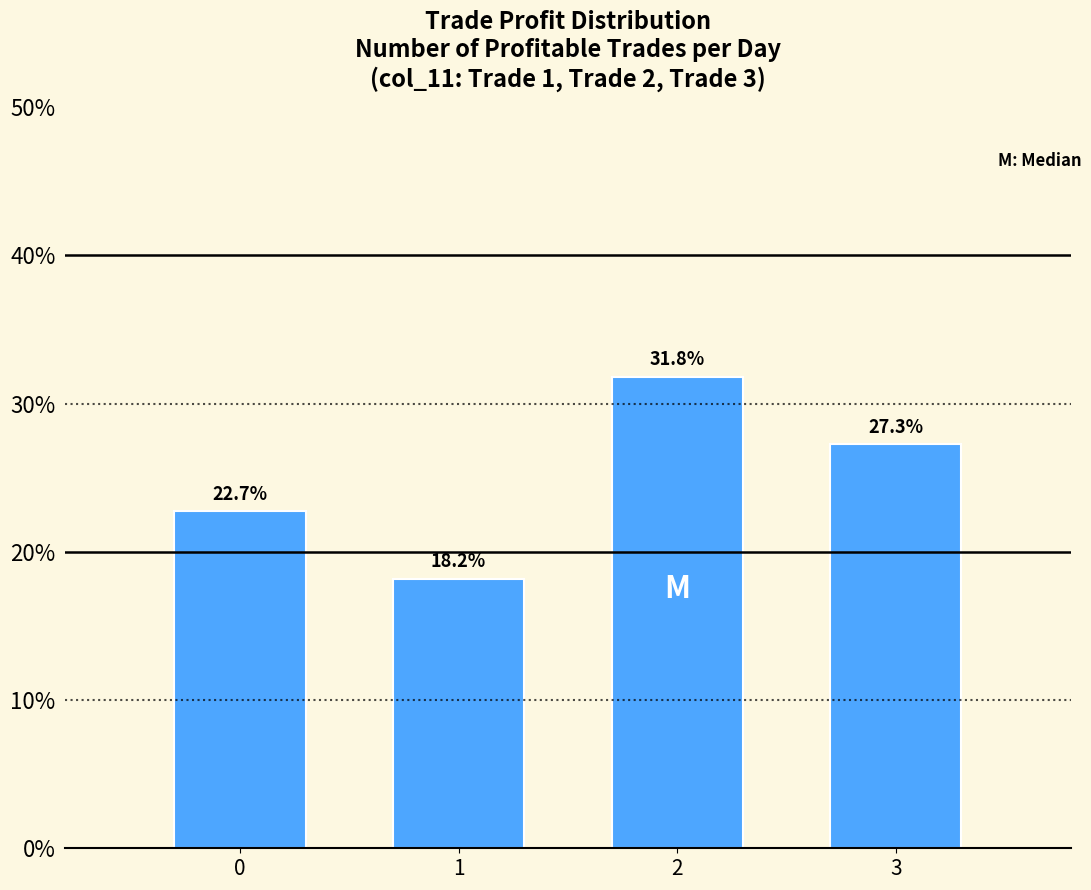

Reading left to right, list all the values displayed in this chart.

22.7	18.2	31.8	27.3